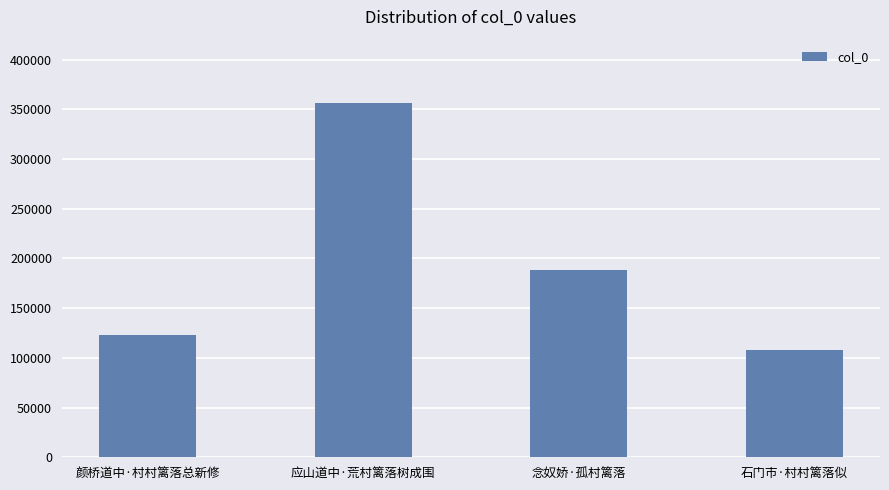

What is the difference between the maximum and minimum values?

248756